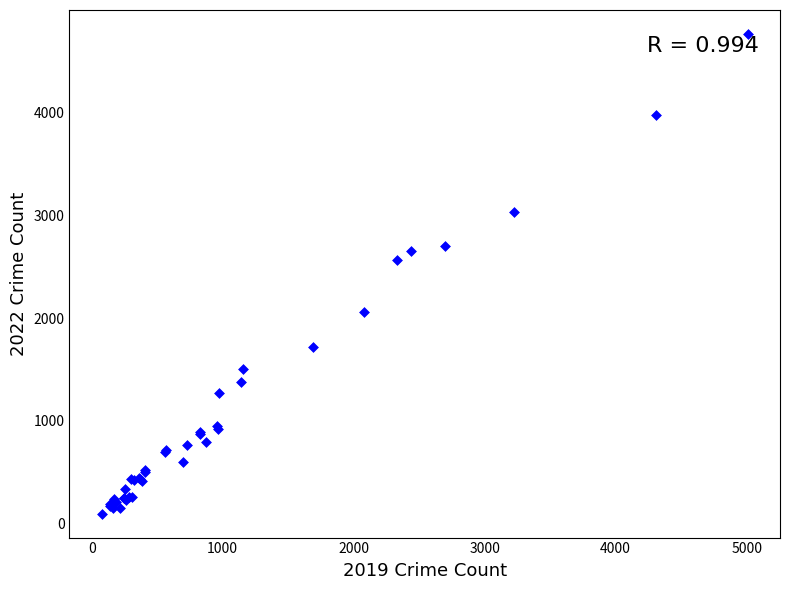

What Y value in the scatter plot is closest to 2431?

2567